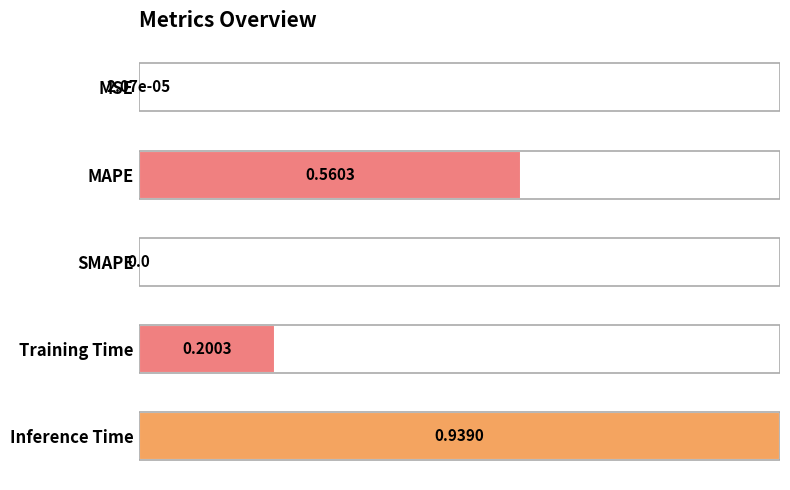

What is the change in value from MSE to Training Time?

+0.2